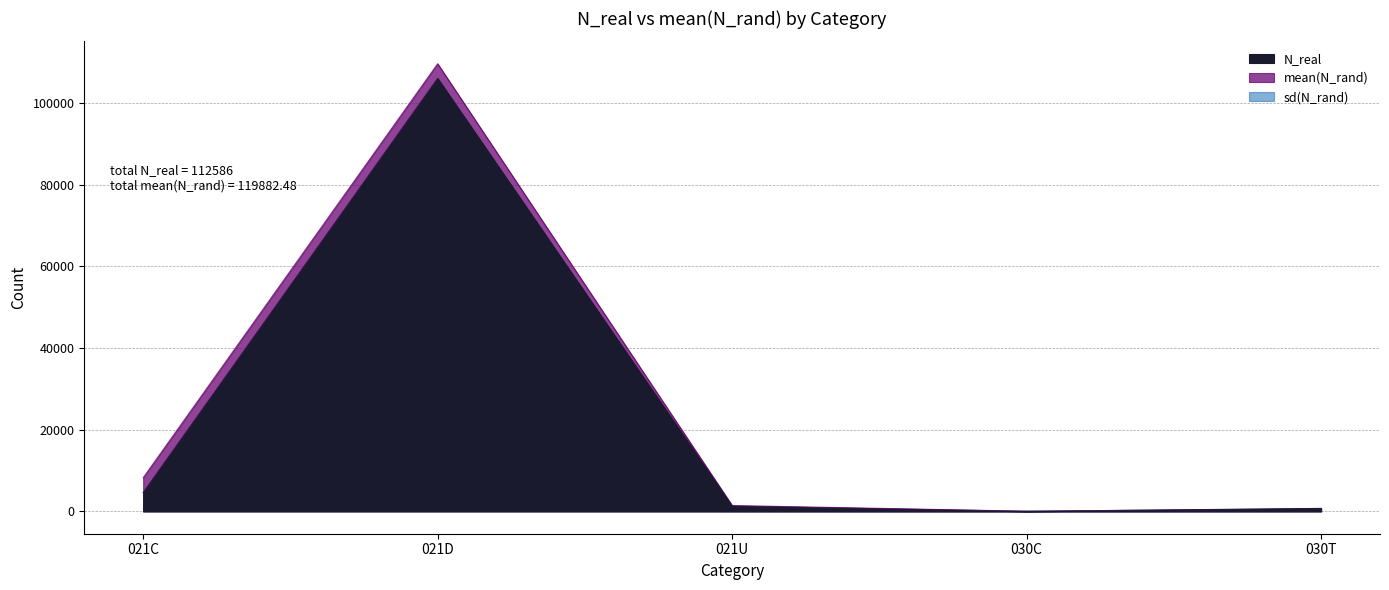

What is the total value across all series at 030C?

39.1